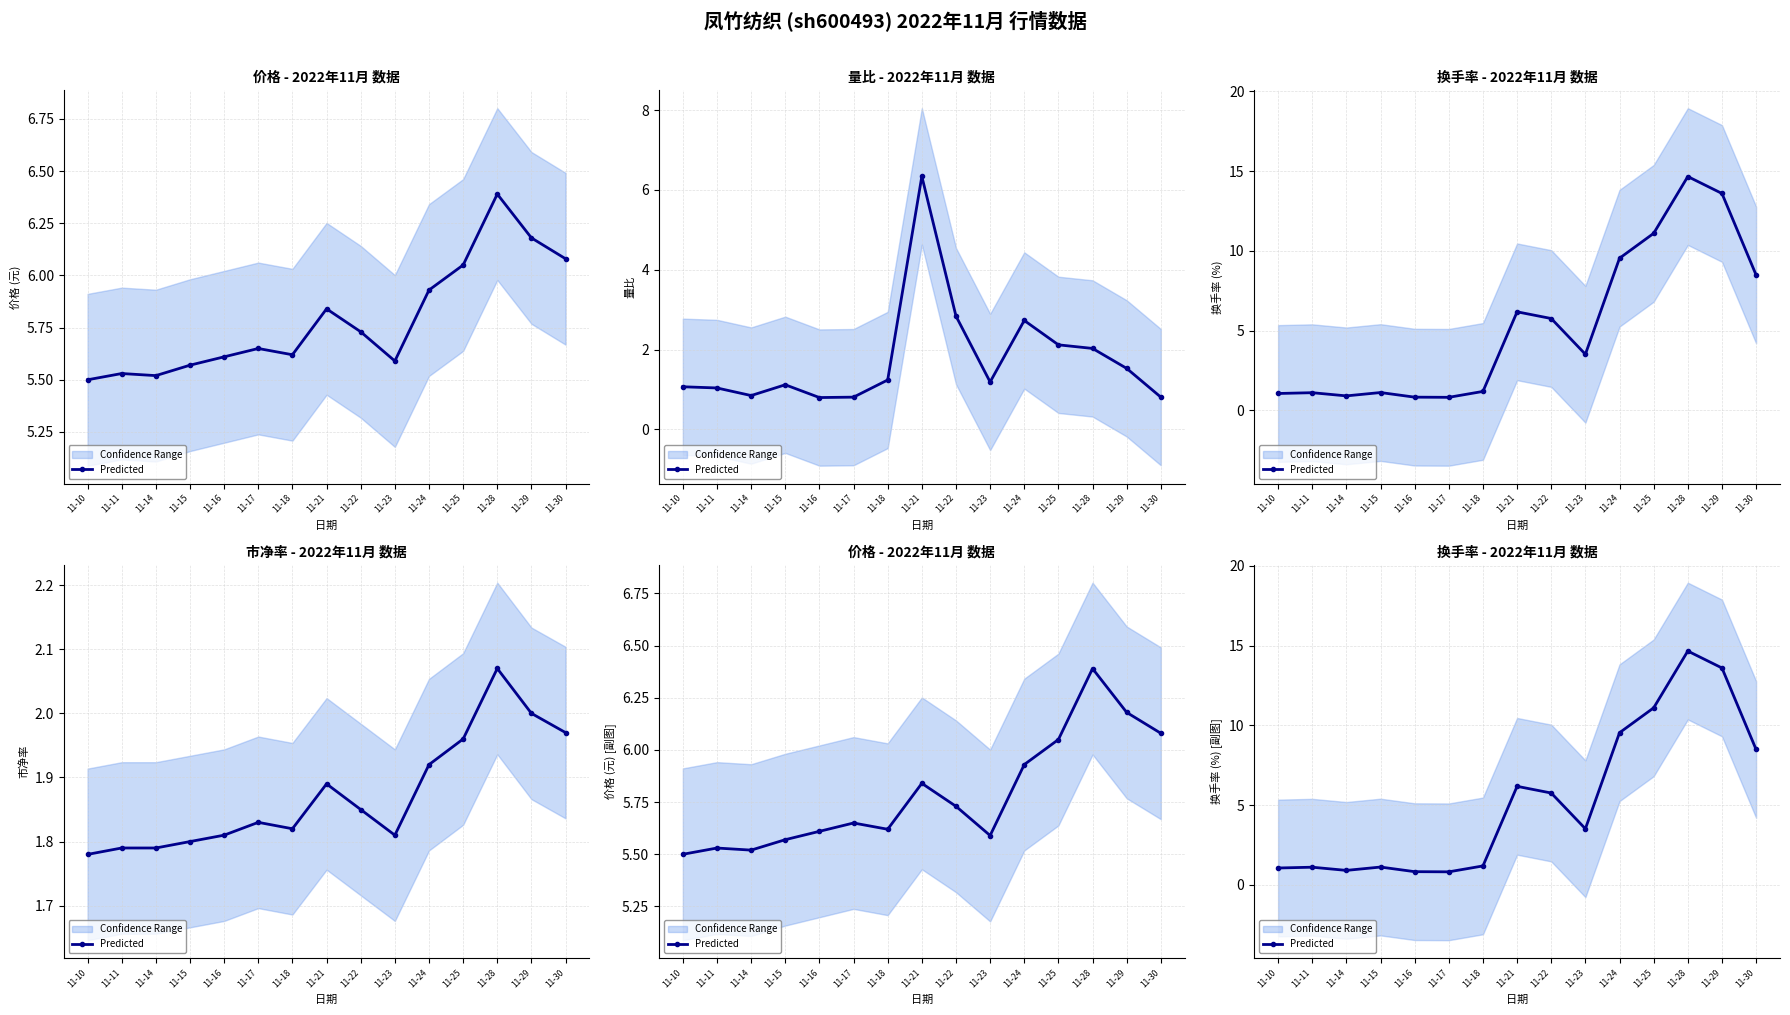

How many values exceed 3?

8